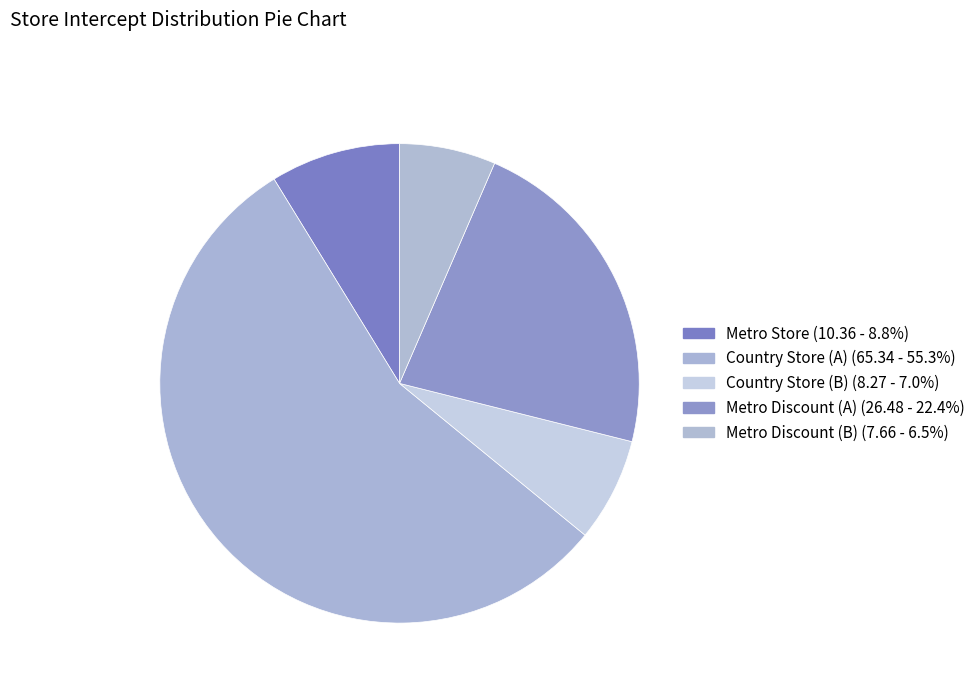

What percentage is the Metro Discount (A) slice, to the nearest percent?

22%